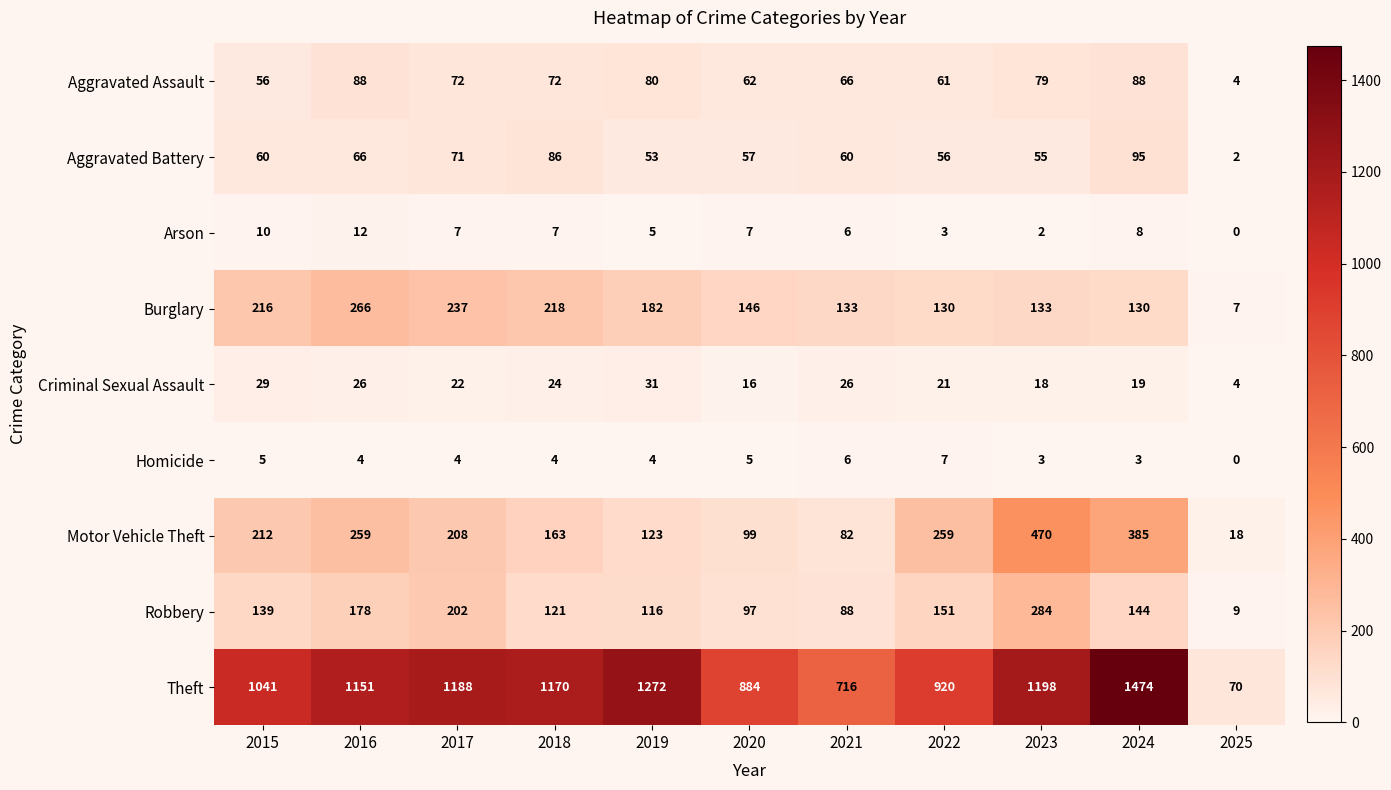

Where is Aggravated Battery nearest to the value 48?

2019